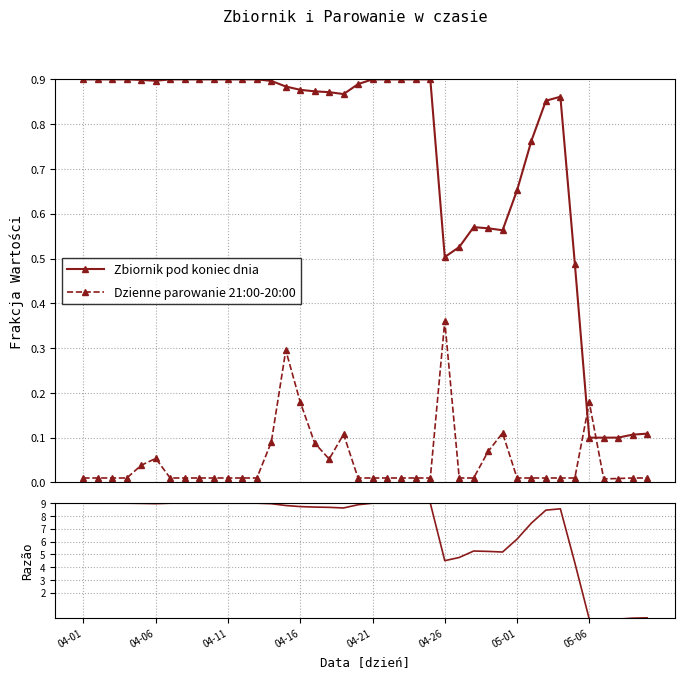

Reading left to right, list all the values displayed in this chart.

Zbiornik pod koniec dnia: 0.9	0.9	0.9	0.9	0.9	0.9	0.9	0.9	0.9	0.9	0.9	0.9	0.9	0.9	0.9	0.9	0.9	0.9	0.9	0.9	0.9	0.9	0.9	0.9	0.9	0.5	0.5	0.6	0.6	0.6	0.7	0.8	0.9	0.9	0.5	0.1	0.1	0.1	0.1	0.1
Dzienne parowanie 21:00-20:00: 0.0	0.0	0.0	0.0	0.0	0.1	0.0	0.0	0.0	0.0	0.0	0.0	0.0	0.1	0.3	0.2	0.1	0.1	0.1	0.0	0.0	0.0	0.0	0.0	0.0	0.4	0.0	0.0	0.1	0.1	0.0	0.0	0.0	0.0	0.0	0.2	0.0	0.0	0.0	0.0
Ratio: 9.0	9.0	9.0	9.0	9.0	9.0	9.0	9.0	9.0	9.0	9.0	9.0	9.0	9.0	8.8	8.7	8.7	8.7	8.6	8.9	9.0	9.0	9.0	9.0	9.0	4.5	4.8	5.3	5.2	5.2	6.2	7.5	8.5	8.6	4.3	-0.1	-0.1	-0.1	0.0	0.0